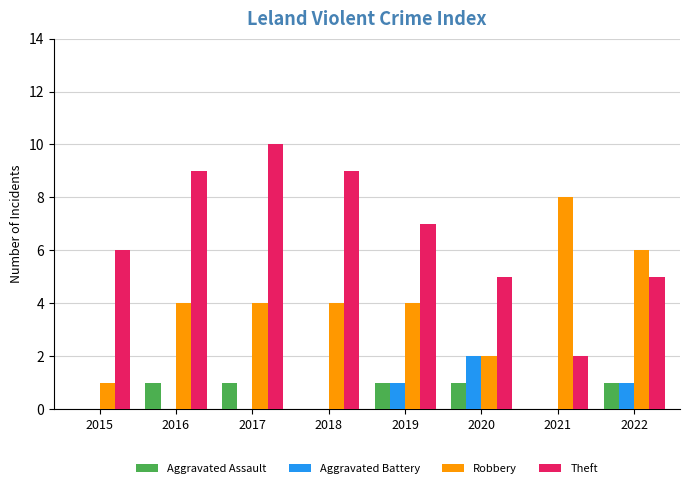

How many groups of bars are there?

8